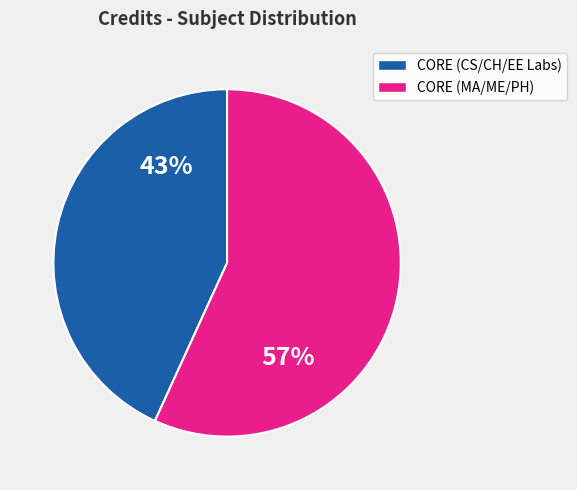

Is there any slice that represents more than half of the pie?

Yes